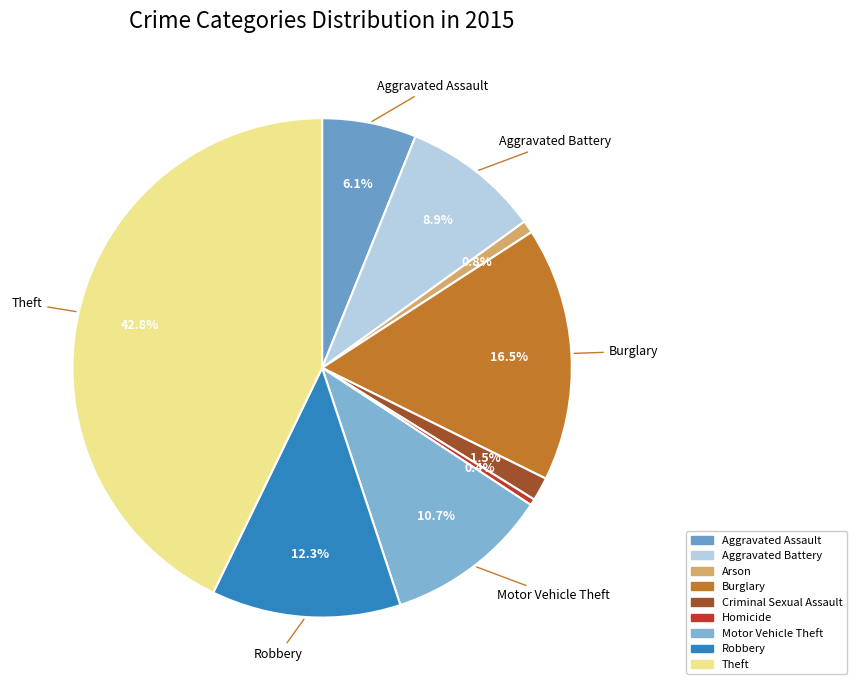

Which slice is the smallest?

Homicide